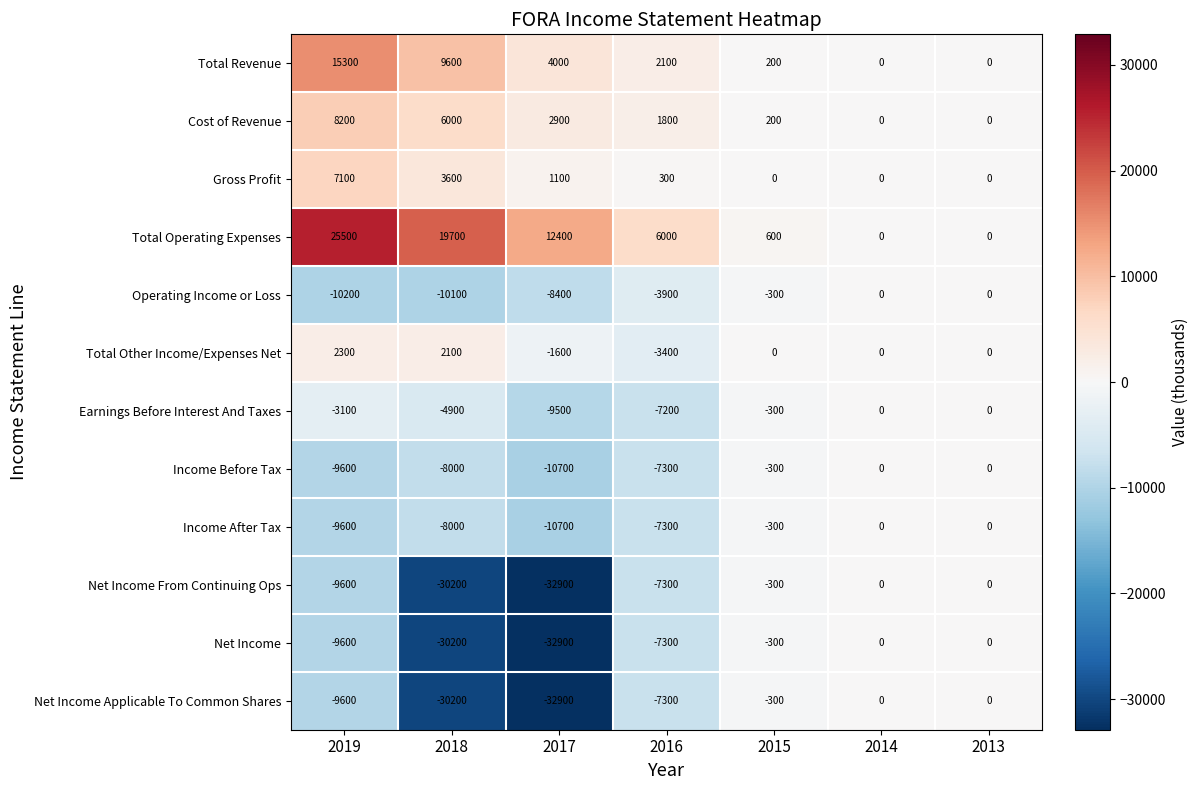

What is the difference between the maximum and minimum values in the Income Before Tax series?

10700